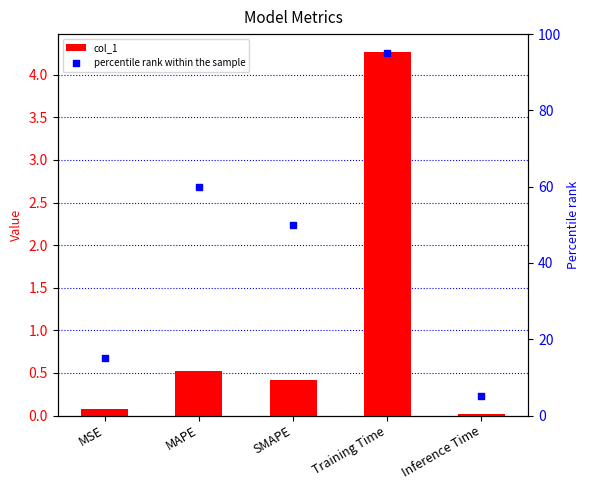

Which series contains the lowest Y value?

col_1